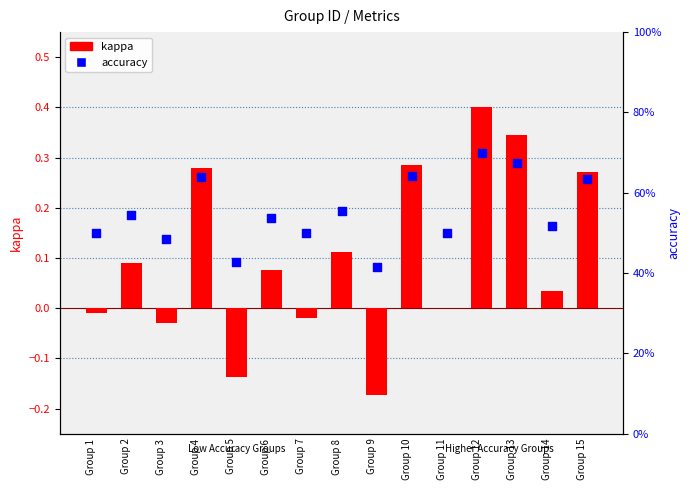

What is the total value across all series at Group 15?

0.9